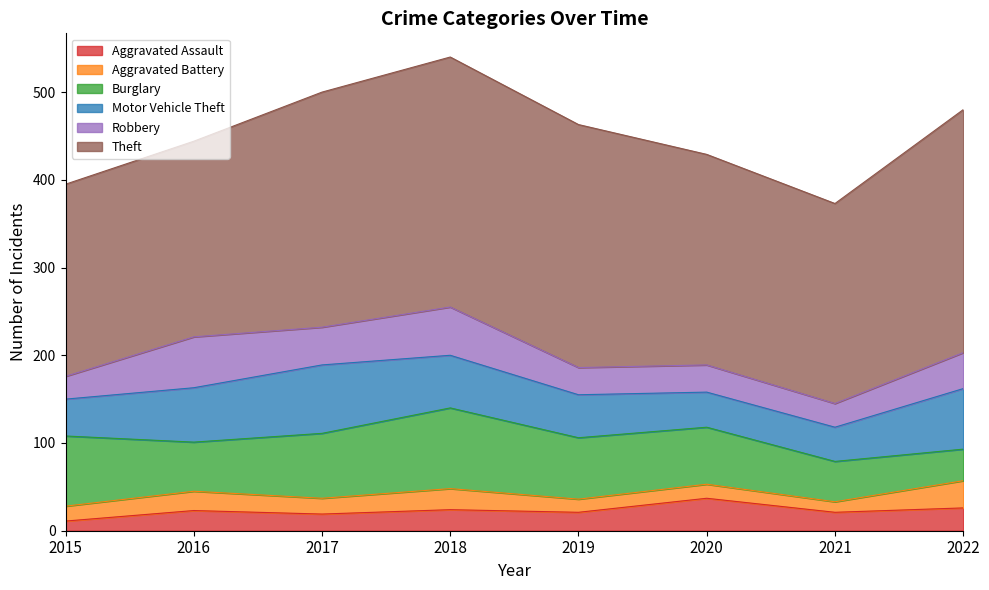

List the labels in order of Robbery value, smallest first.

2015, 2021, 2019, 2020, 2022, 2017, 2018, 2016